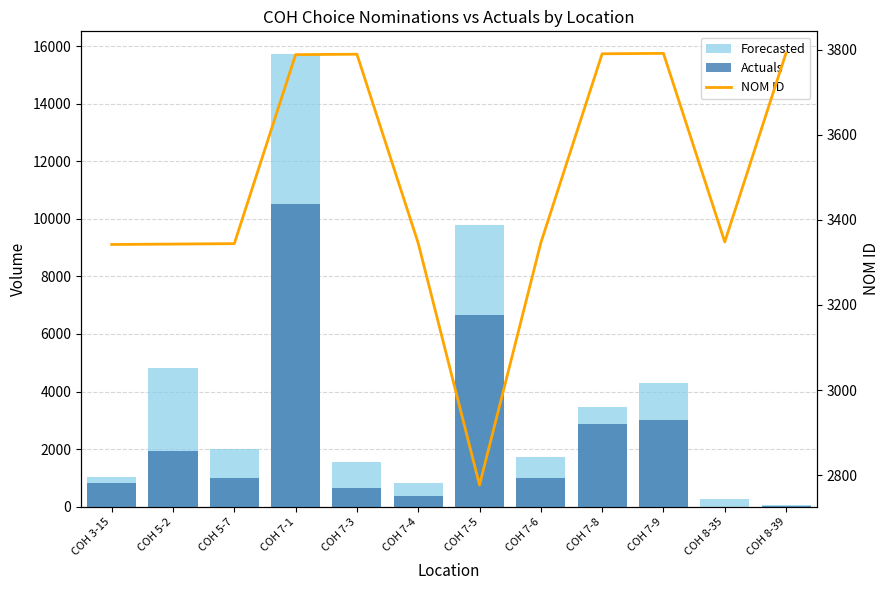

Reading right to left, what are all the values shown in this chart?

Forecasted: COH 8-39=40	COH 8-35=273	COH 7-9=4312	COH 7-8=3459	COH 7-6=1716	COH 7-5=9770	COH 7-4=830	COH 7-3=1551	COH 7-1=15728	COH 5-7=2008	COH 5-2=4821	COH 3-15=1039
Actuals: COH 8-39=32	COH 8-35=0	COH 7-9=3011	COH 7-8=2884	COH 7-6=980	COH 7-5=6647	COH 7-4=364	COH 7-3=649	COH 7-1=10505	COH 5-7=982	COH 5-2=1923	COH 3-15=823
NOM ID: COH 8-39=3792	COH 8-35=3348	COH 7-9=3791	COH 7-8=3790	COH 7-6=3346	COH 7-5=2777	COH 7-4=3345	COH 7-3=3789	COH 7-1=3788	COH 5-7=3344	COH 5-2=3343	COH 3-15=3342